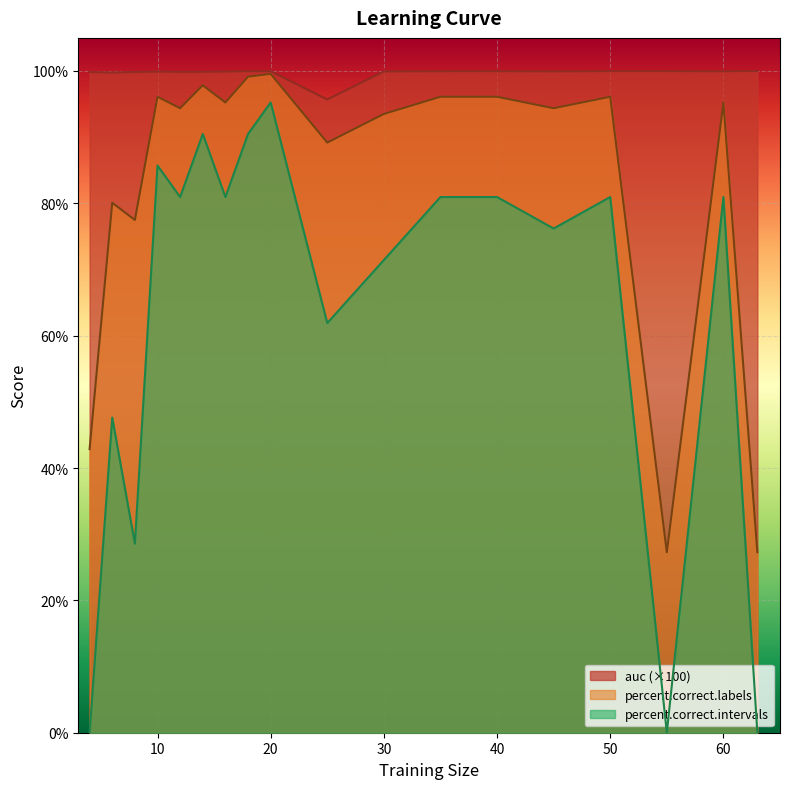

How many interior local peaks does the auc series have?

3